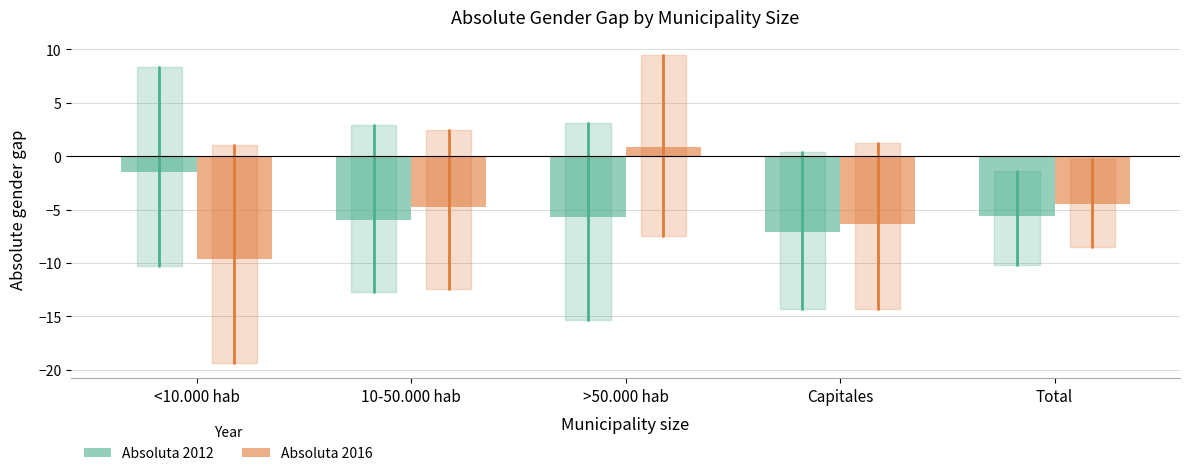

What are all the series names shown in the legend?

Absoluta 2012, Absoluta 2016